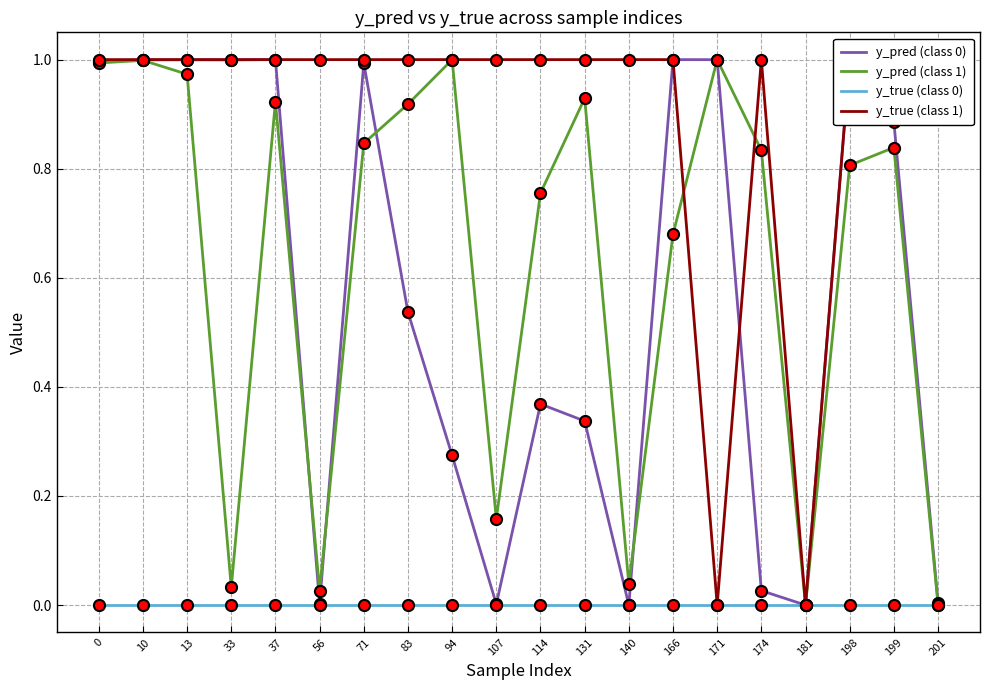

Between 114 and 140, which is larger?

114